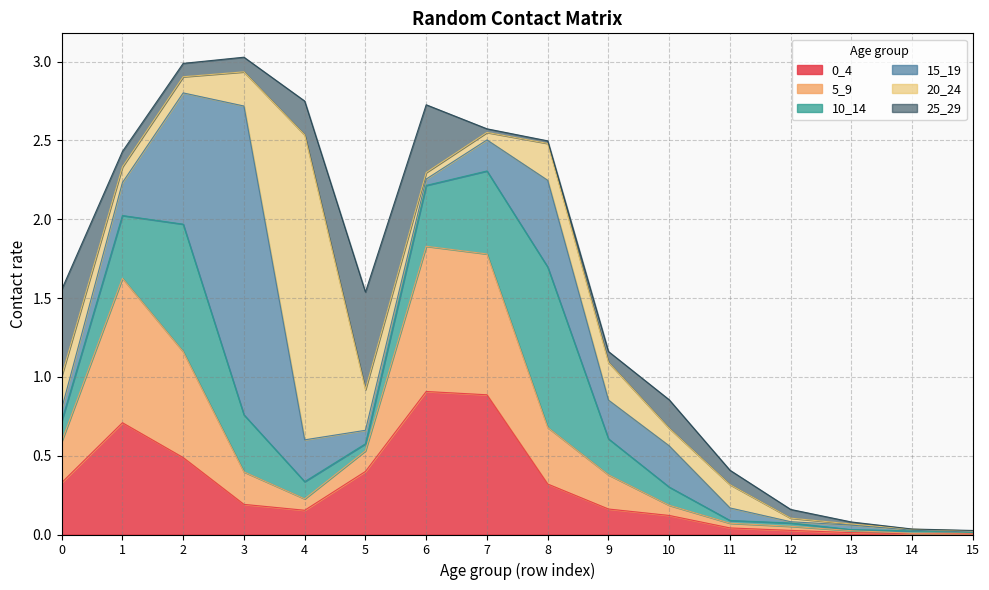

Is the value of 25_29 at 7 greater than the value of 5_9 at 8?

No